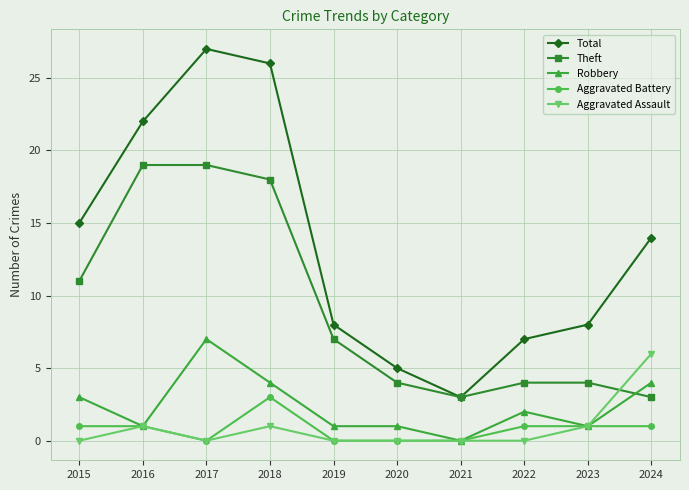

True or false: Robbery has a value of 3 at 2022.

False